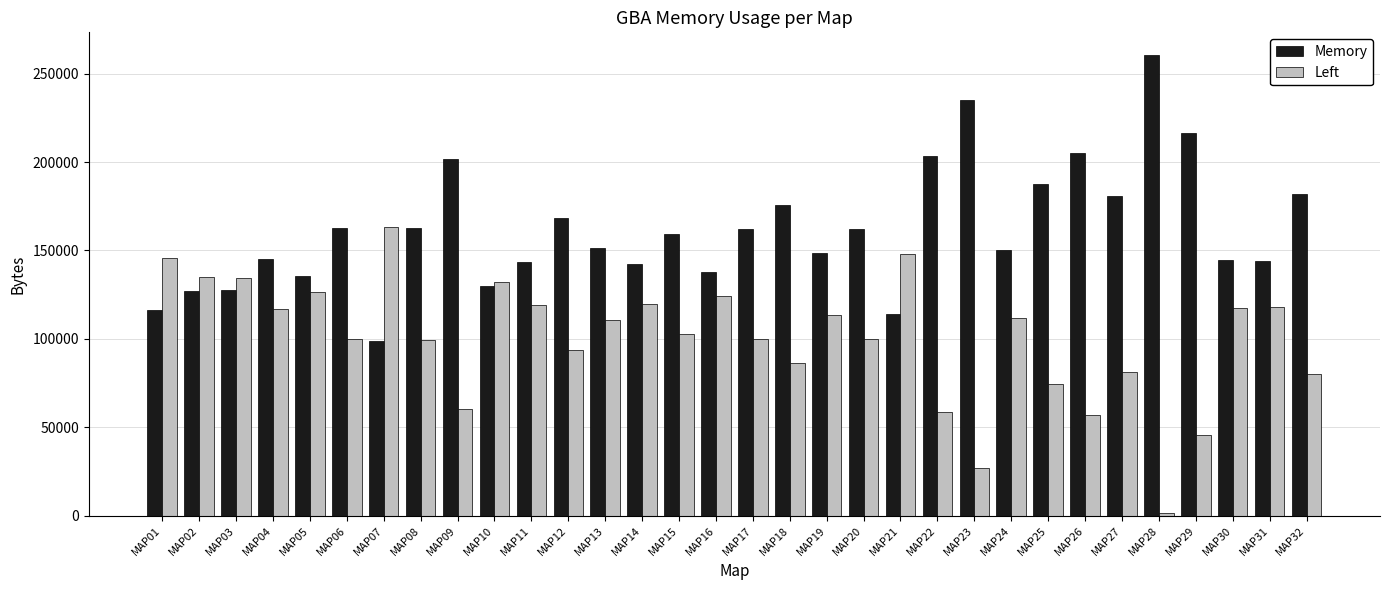

How many groups of bars are there?

32